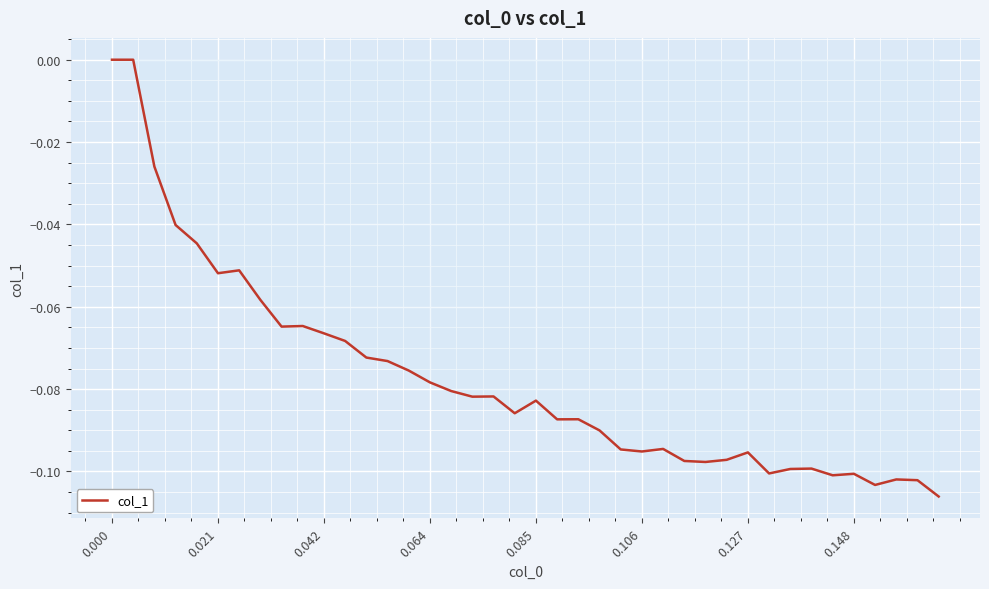

How many lines are shown in the chart?

1